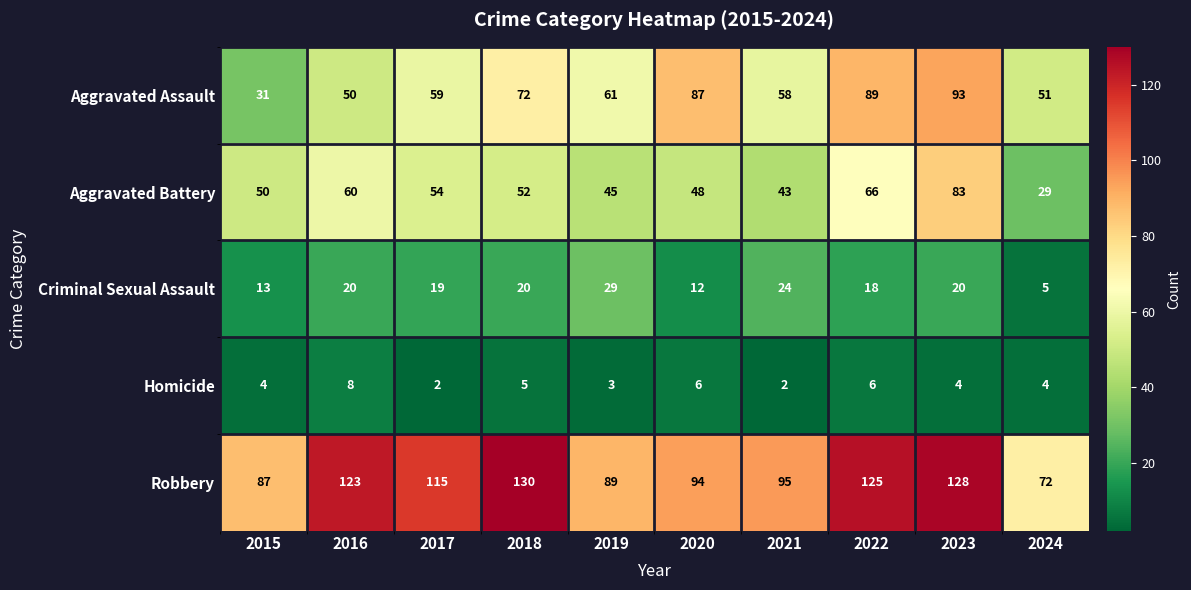

What is the sum of the Criminal Sexual Assault values at 2019 and 2016?

49